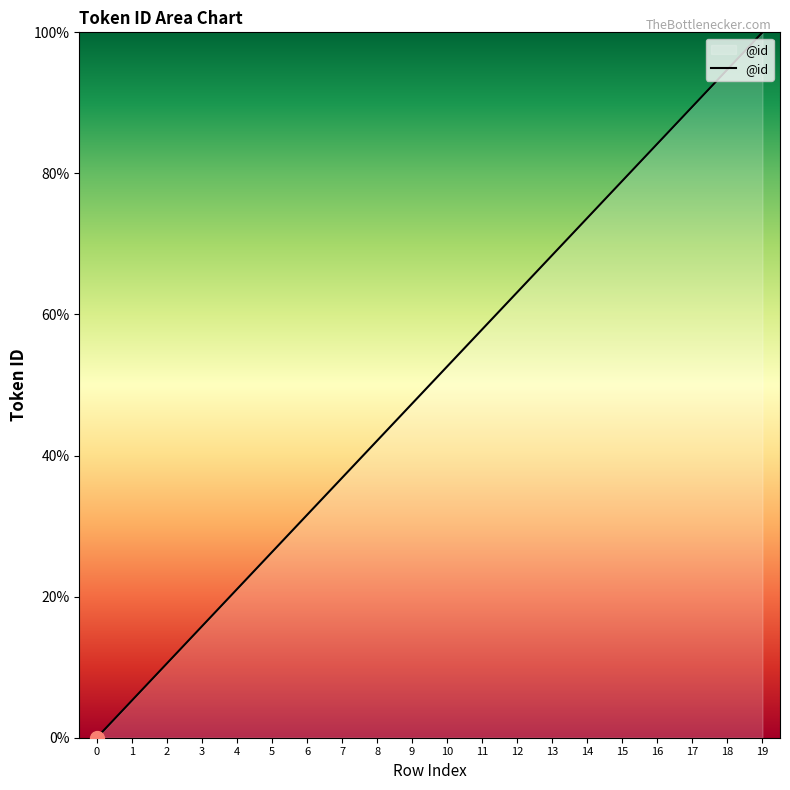

What is the ratio of the value at 3 to the value at 1?

3.0